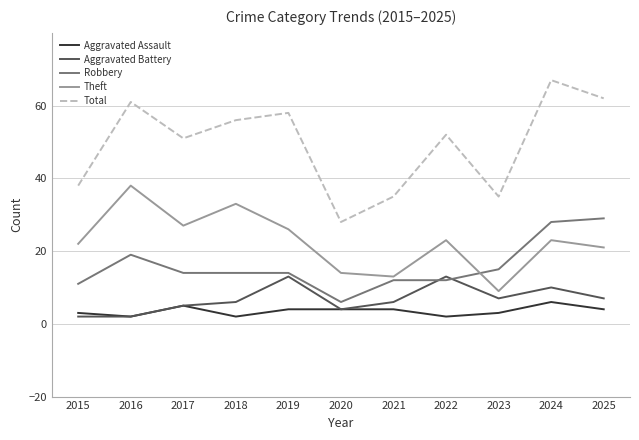

Does the chart have visible grid lines?

Yes